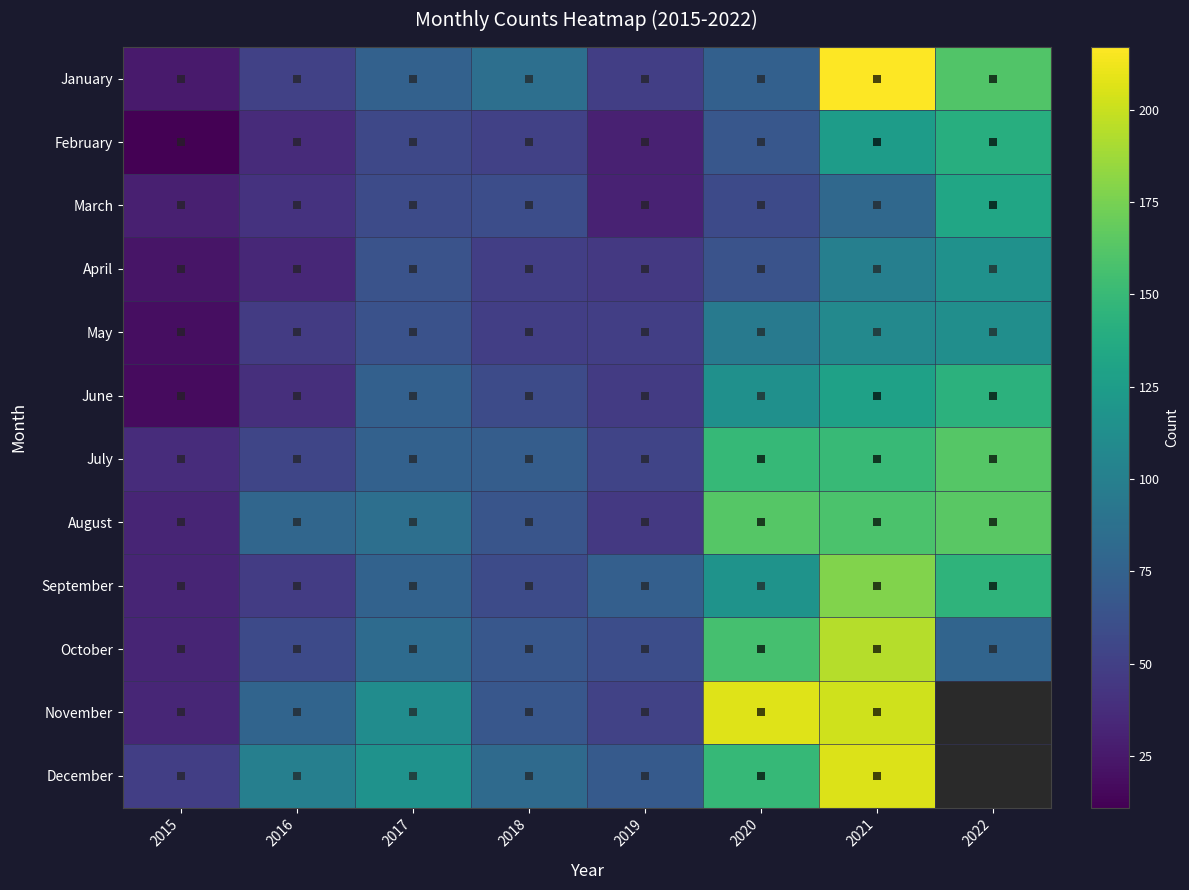

Where is August nearest to the value 98?

2017